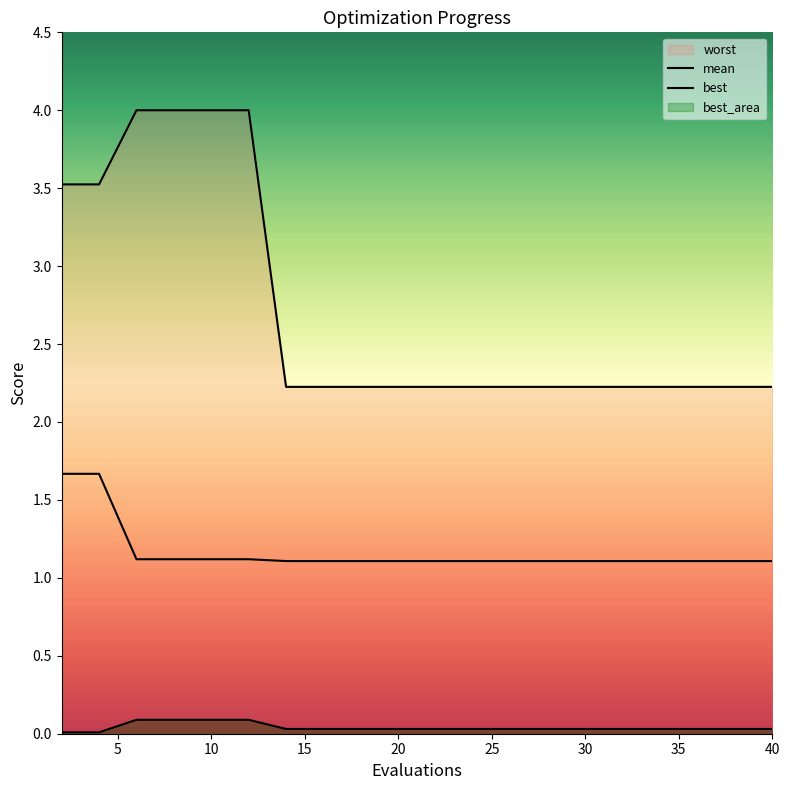

True or false: mean and best intersect in this chart.

False